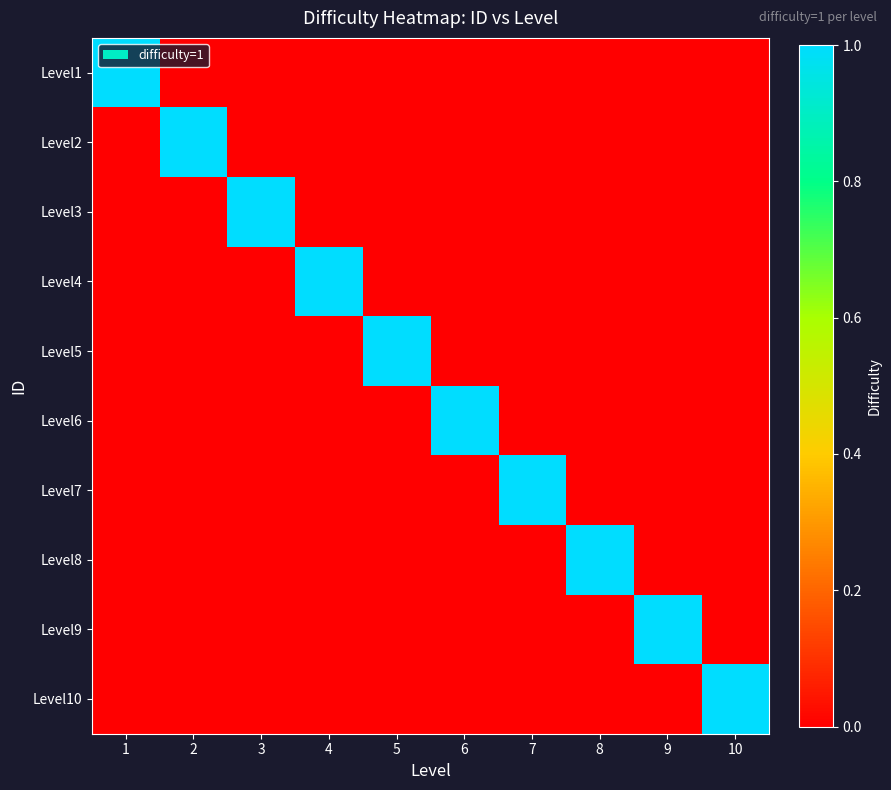

Reading left to right, list all the values displayed in this chart.

Level1: 1=1	2=0	3=0	4=0	5=0	6=0	7=0	8=0	9=0	10=0
Level2: 1=0	2=1	3=0	4=0	5=0	6=0	7=0	8=0	9=0	10=0
Level3: 1=0	2=0	3=1	4=0	5=0	6=0	7=0	8=0	9=0	10=0
Level4: 1=0	2=0	3=0	4=1	5=0	6=0	7=0	8=0	9=0	10=0
Level5: 1=0	2=0	3=0	4=0	5=1	6=0	7=0	8=0	9=0	10=0
Level6: 1=0	2=0	3=0	4=0	5=0	6=1	7=0	8=0	9=0	10=0
Level7: 1=0	2=0	3=0	4=0	5=0	6=0	7=1	8=0	9=0	10=0
Level8: 1=0	2=0	3=0	4=0	5=0	6=0	7=0	8=1	9=0	10=0
Level9: 1=0	2=0	3=0	4=0	5=0	6=0	7=0	8=0	9=1	10=0
Level10: 1=0	2=0	3=0	4=0	5=0	6=0	7=0	8=0	9=0	10=1